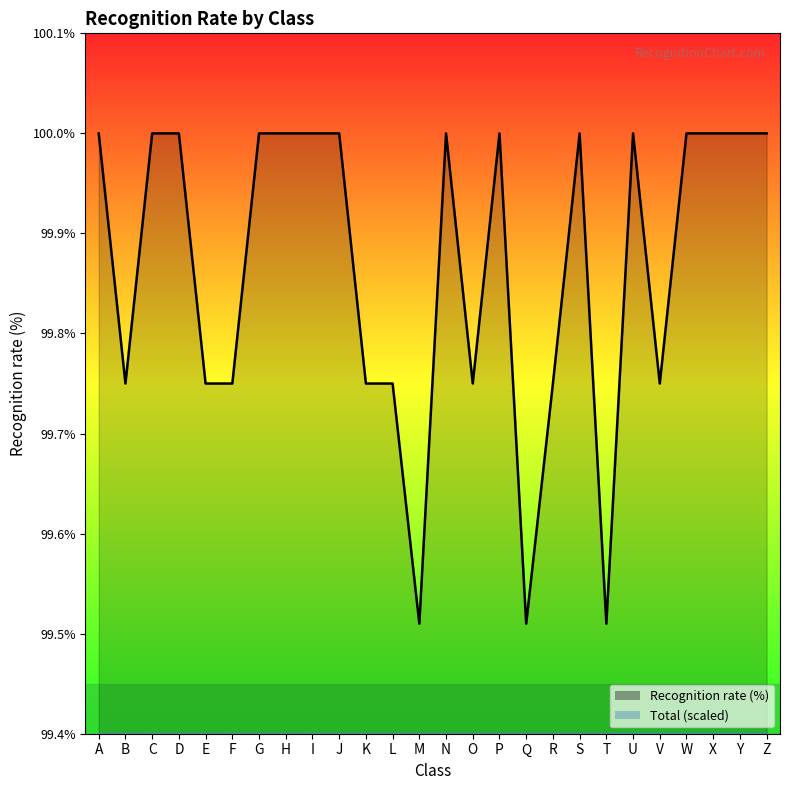

What is the difference between the values at E and T?

0.2